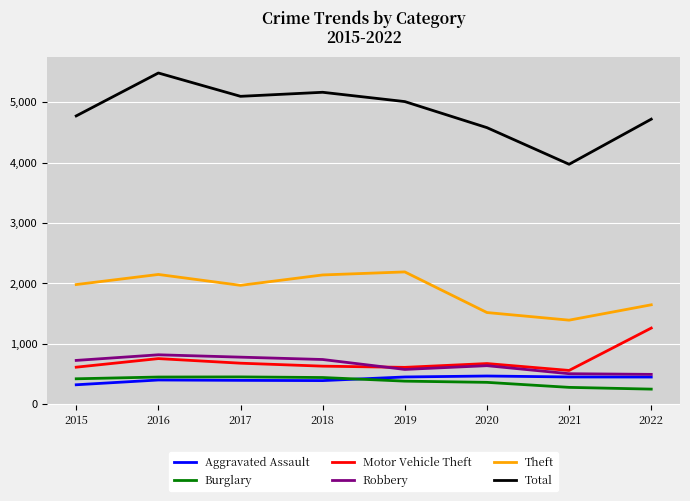

At which category does Total reach its first local peak?

2016